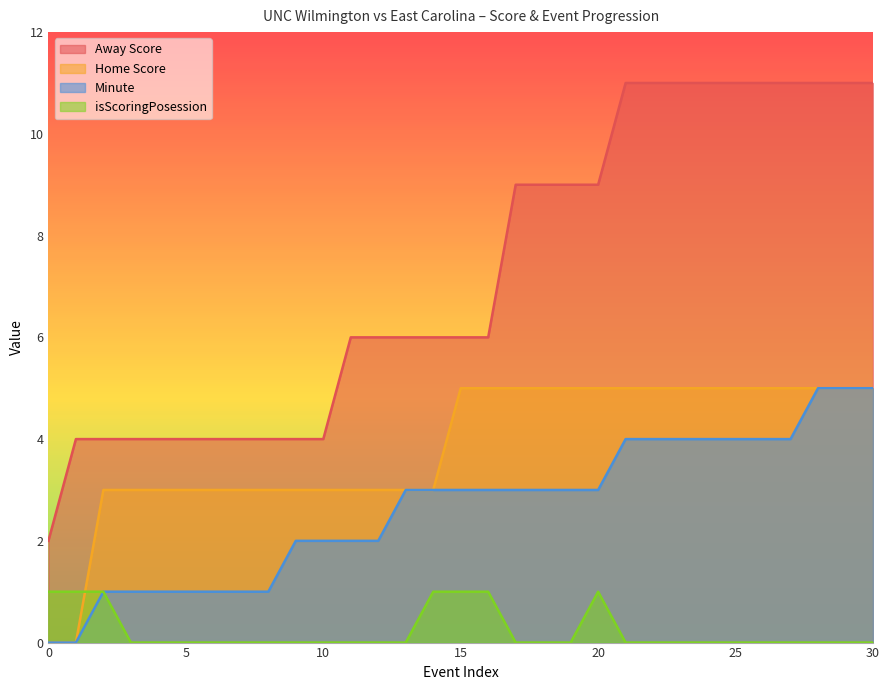

Reading left to right, list all the values displayed in this chart.

Away Score: 2	4	4	4	4	4	4	4	4	4	4	6	6	6	6	6	6	9	9	9	9	11	11	11	11	11	11	11	11	11	11
Home Score: 0	0	3	3	3	3	3	3	3	3	3	3	3	3	3	5	5	5	5	5	5	5	5	5	5	5	5	5	5	5	5
Minute: 0	0	1	1	1	1	1	1	1	2	2	2	2	3	3	3	3	3	3	3	3	4	4	4	4	4	4	4	5	5	5
isScoringPosession: 1	1	1	0	0	0	0	0	0	0	0	0	0	0	1	1	1	0	0	0	1	0	0	0	0	0	0	0	0	0	0